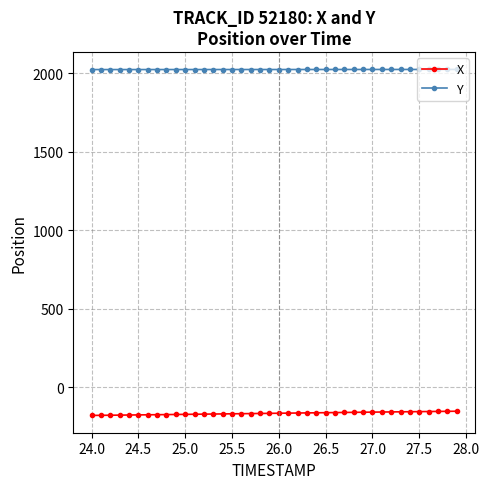

What is the value of the Y point at the 15th from the left?

2023.9